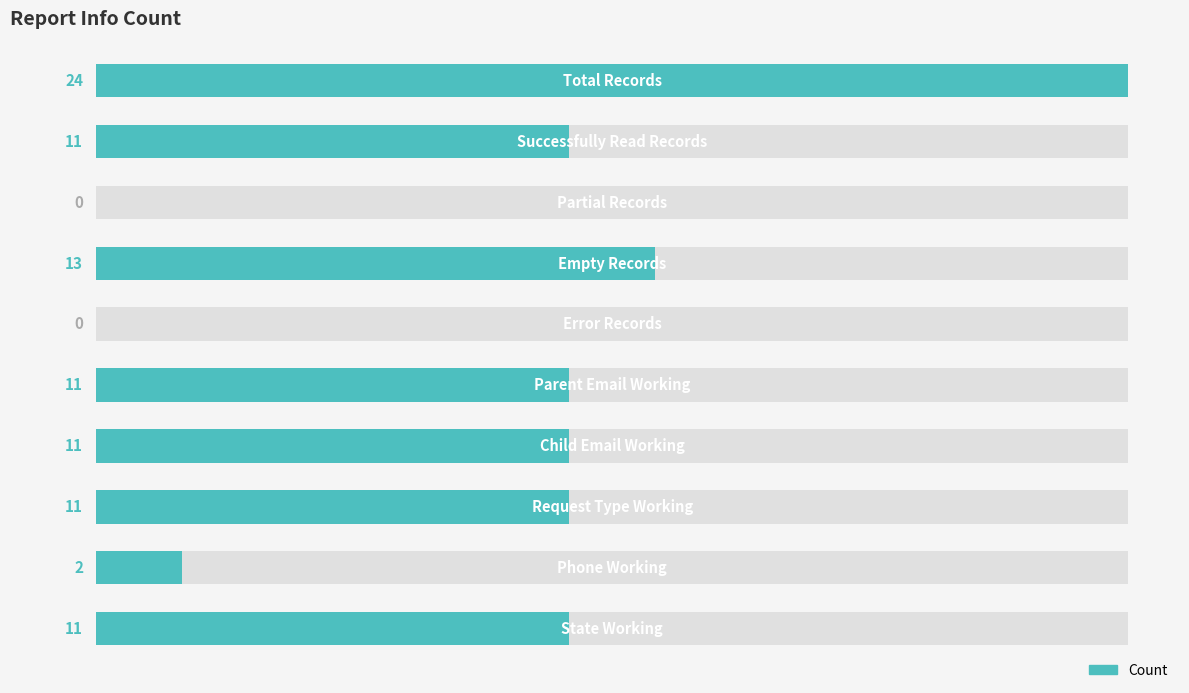

Count the number of categories in the chart.

10